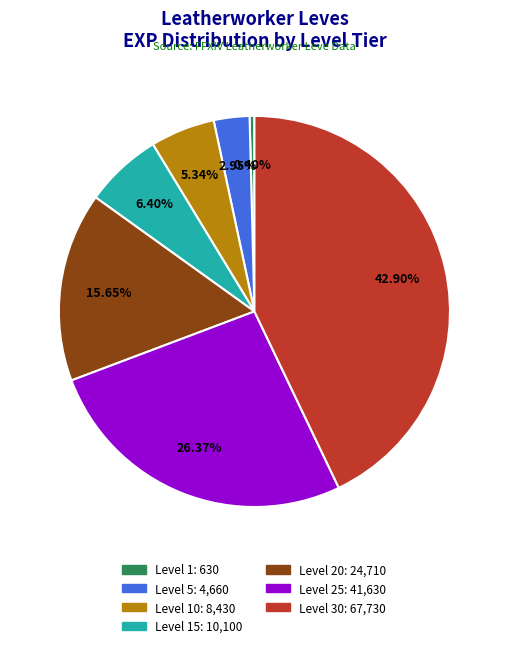

Does any single category account for the majority?

No